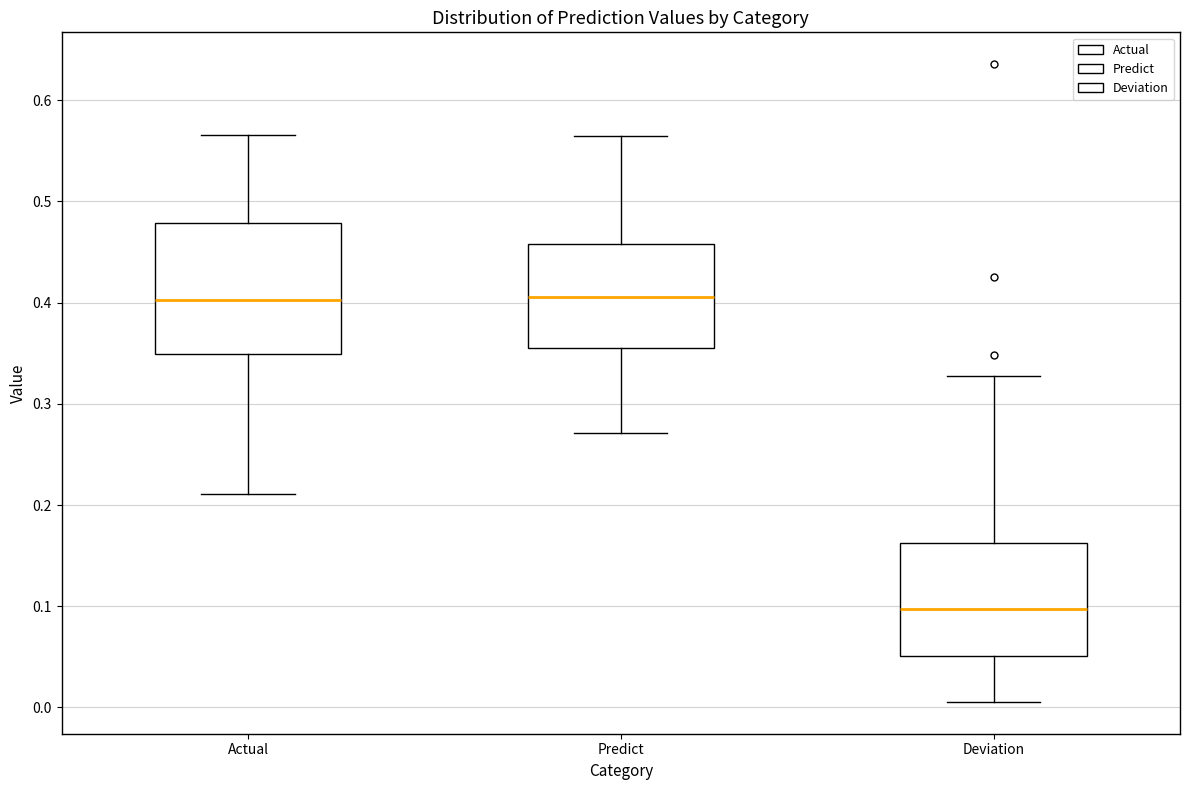

Reading left to right, read every box against the y-axis: the position of its median line, the range the box covers, and the ends of its whiskers. The values are not printed on the chart, so give them approximately, as read against the axis.

Actual: median 0.40, box 0.35 to 0.48, whiskers 0.21 to 0.57
Predict: median 0.41, box 0.35 to 0.46, whiskers 0.27 to 0.56
Deviation: median 0.10, box 0.05 to 0.16, whiskers 0.01 to 0.33